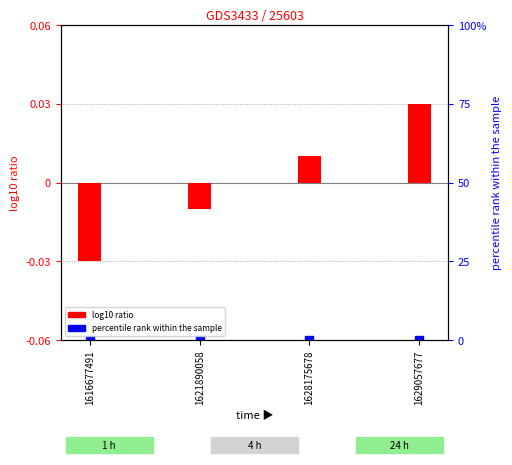

List the labels in order of percentile rank within the sample value, smallest first.

1616677491, 1621890058, 1628175678, 1629057677